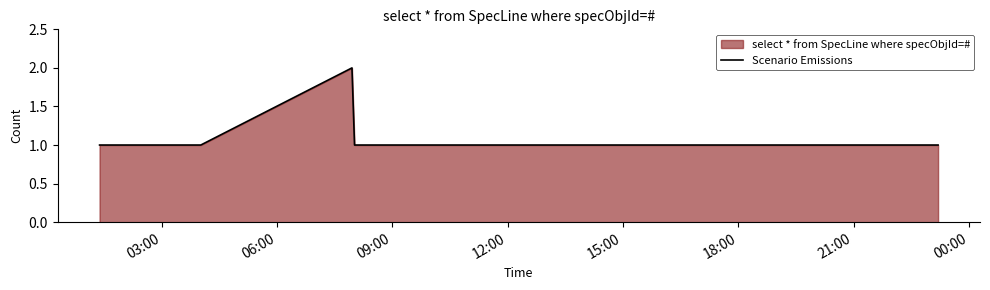

What is the sum of all values?

9